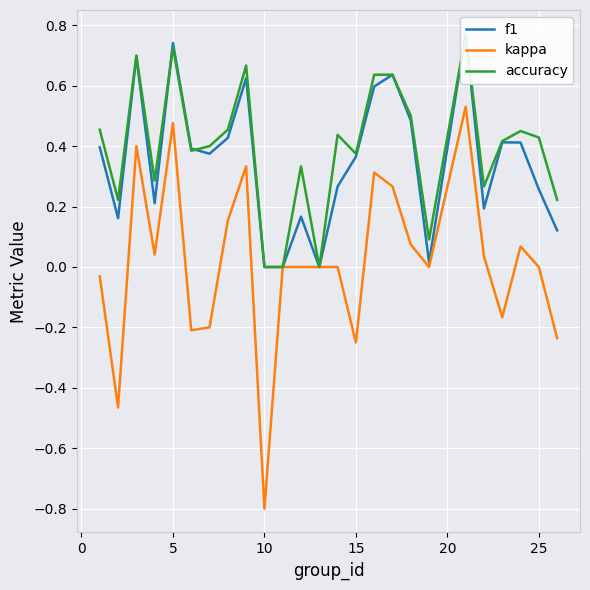

What is the maximum value for kappa?

0.5